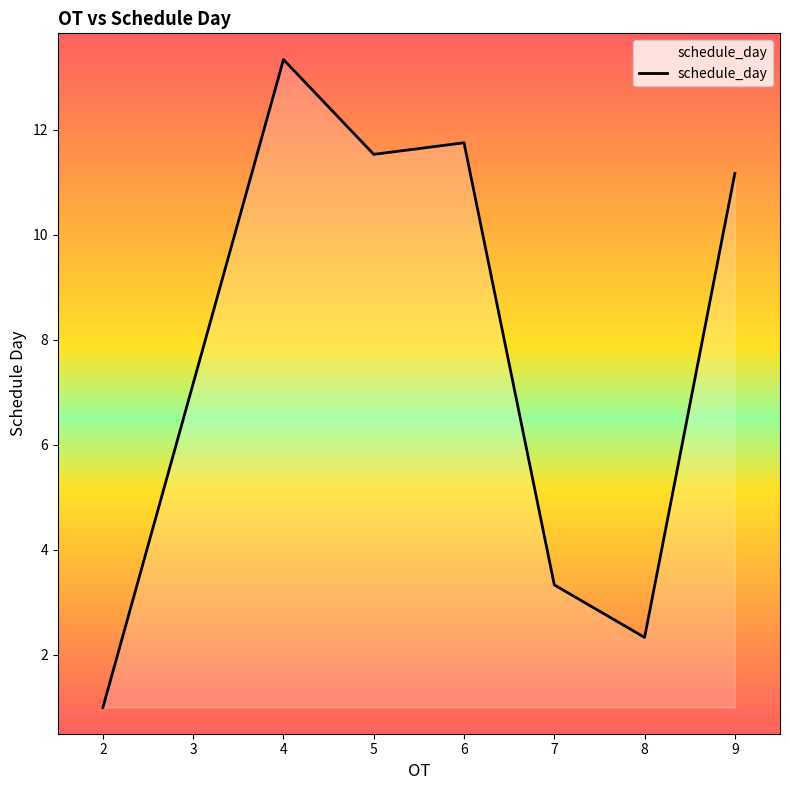

True or false: there are more than 0 points higher than both neighbors.

True